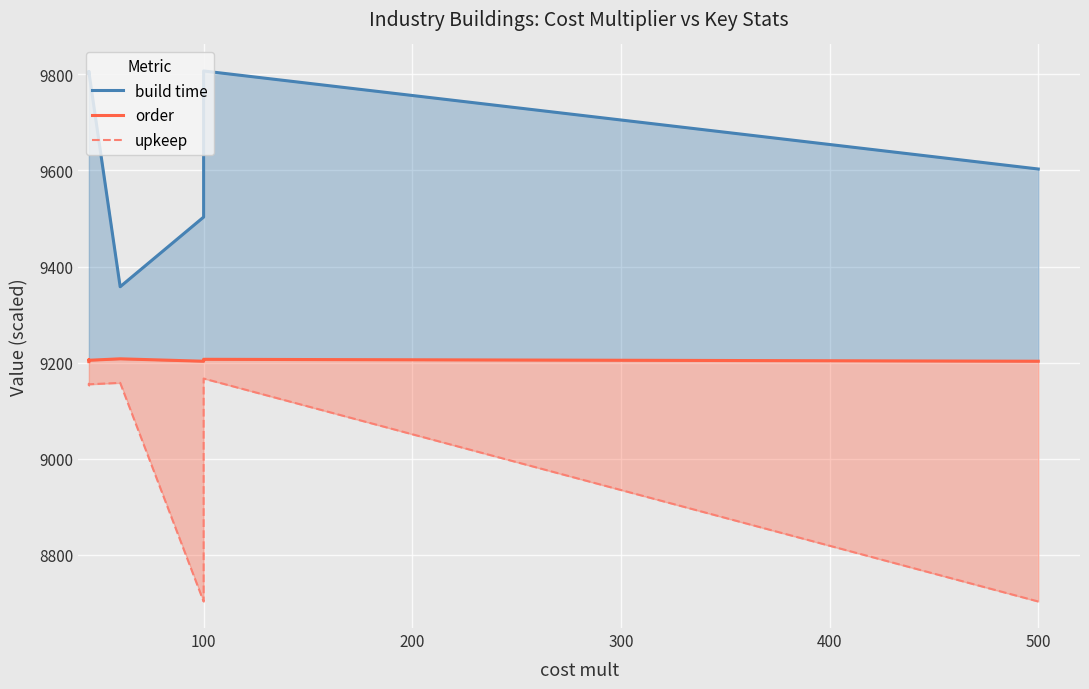

At how many categories does at least one series exceed 9279?

8